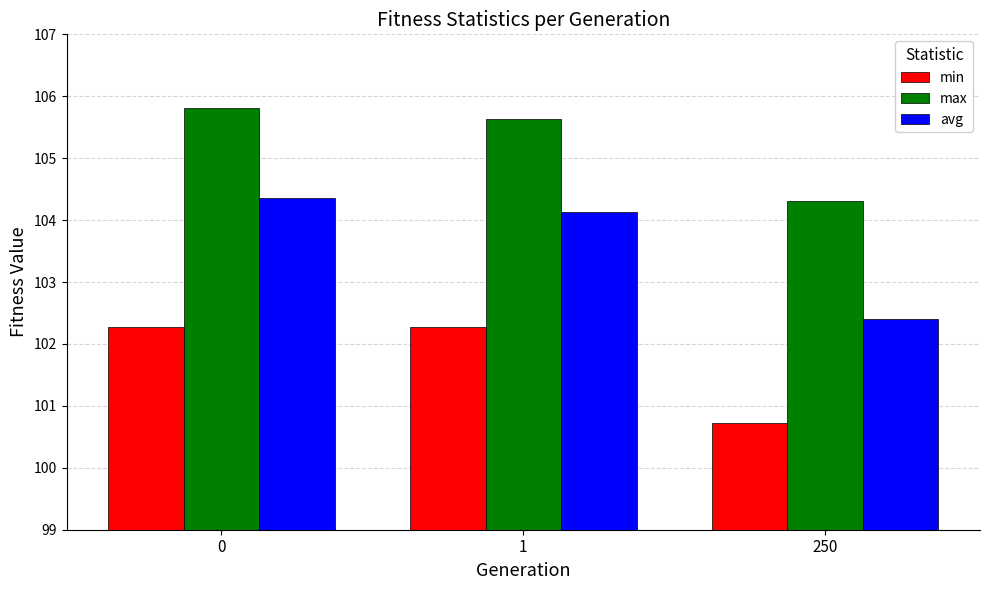

Which category has the lowest value in the max series?

250